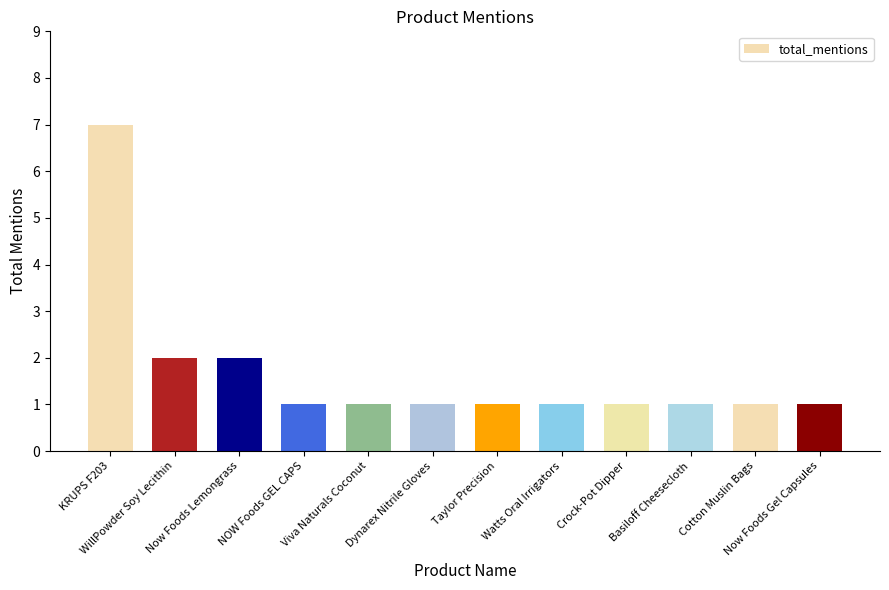

True or false: the data shows 1 at NOW Foods GEL CAPS.

True